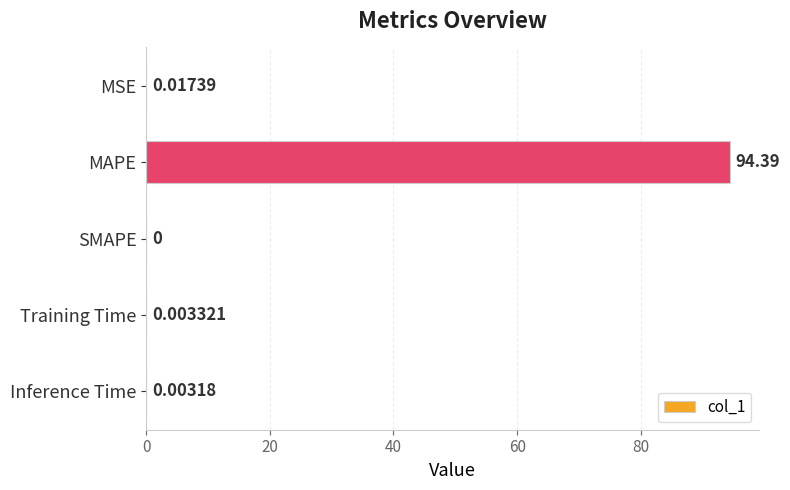

Where is the data nearest to the value 47?

MSE